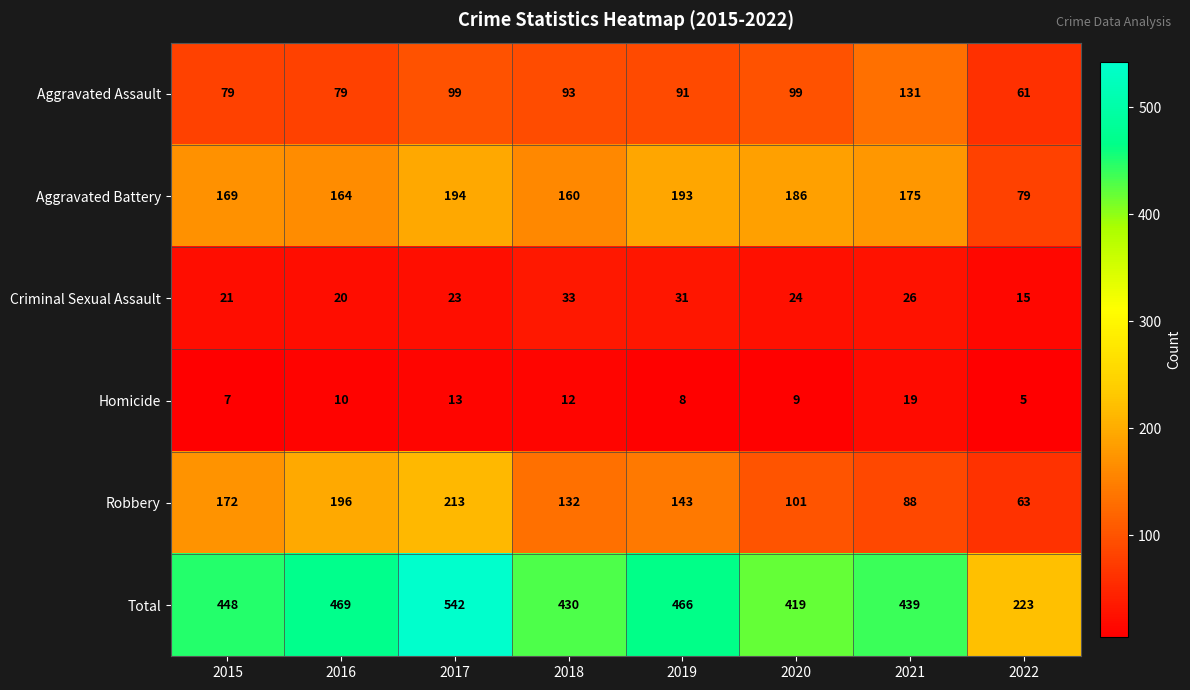

True or false: Homicide has a value of 5 at 2022.

True